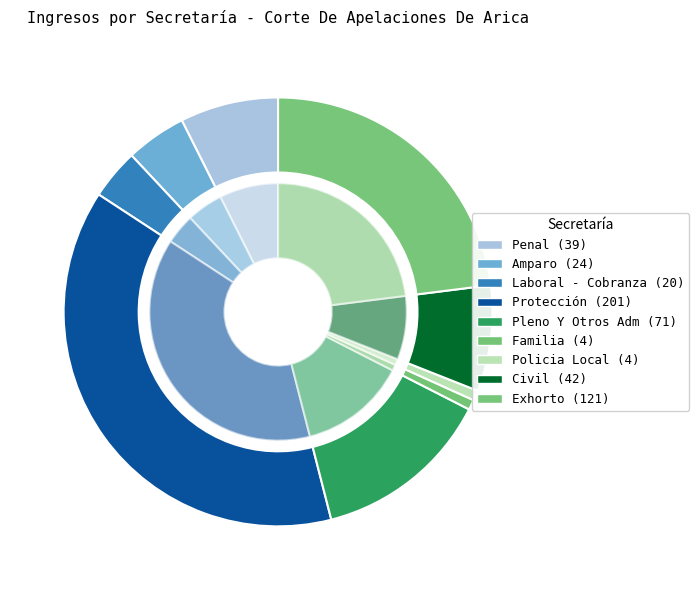

Does Civil represent more than half of the total?

No